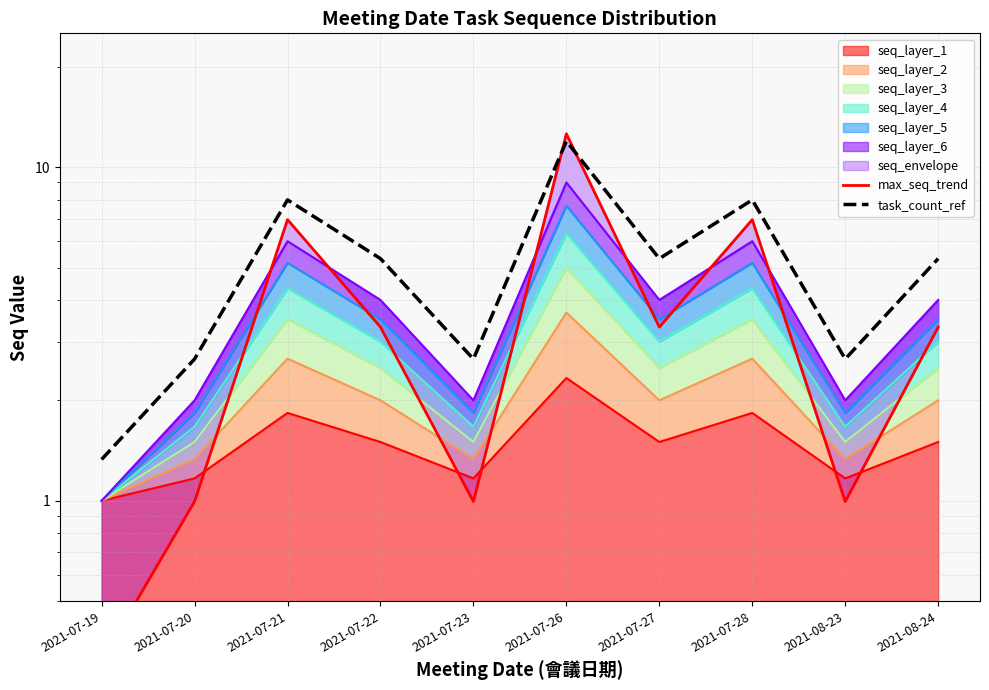

What value does the task_count_ref series have at 2021-08-23?

2.7